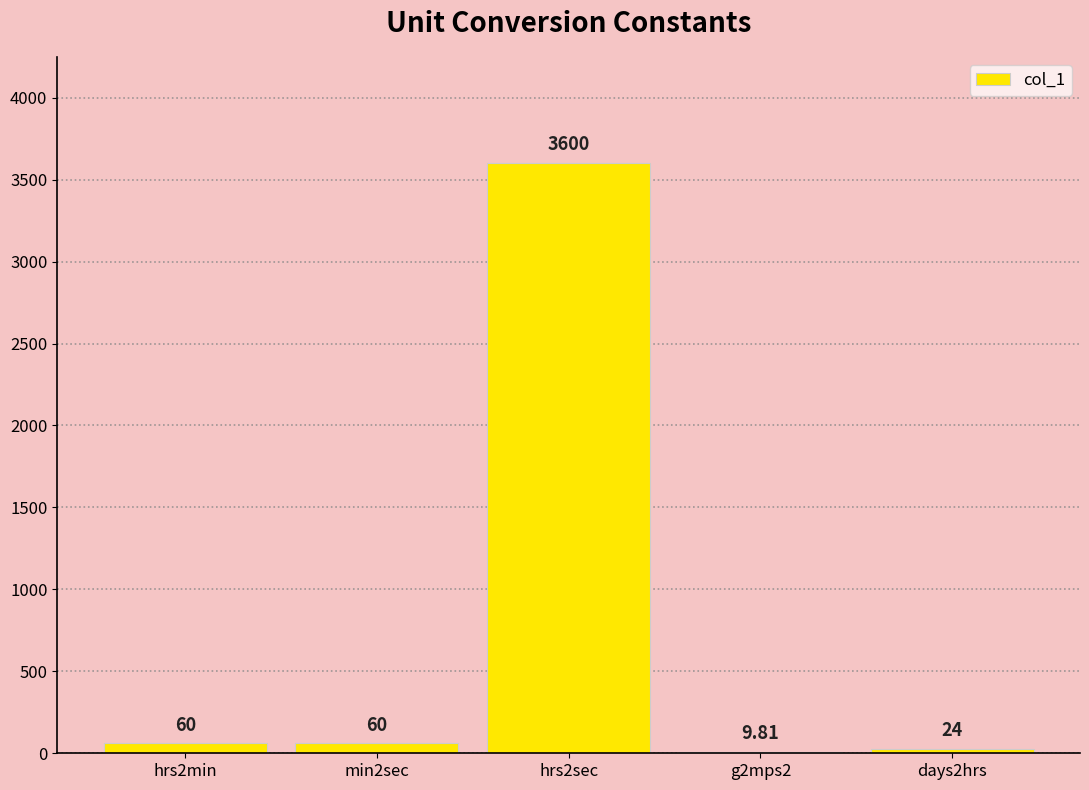

What is the ratio of the value at g2mps2 to the value at days2hrs?

0.4